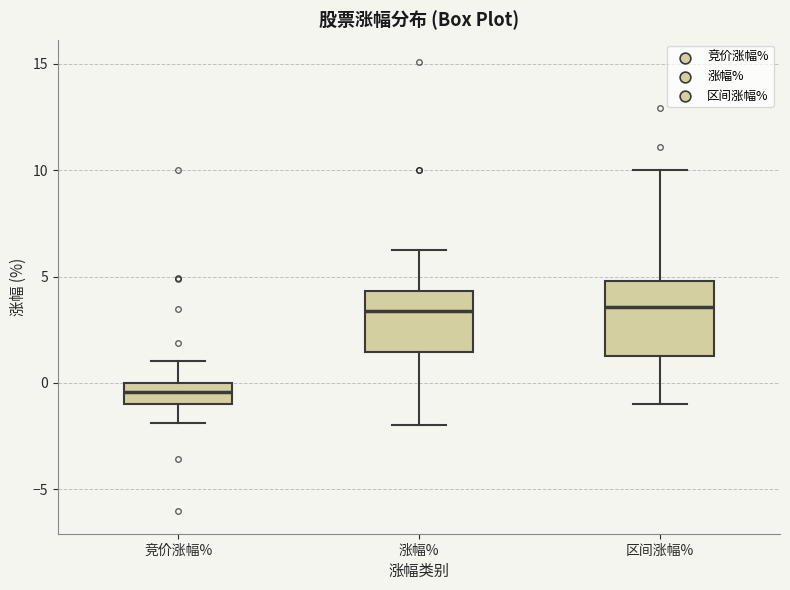

Where does the upper whisker of the box for 涨幅% end on the y-axis? The values are not printed on the chart, so give them approximately, as read against the axis.

6.5